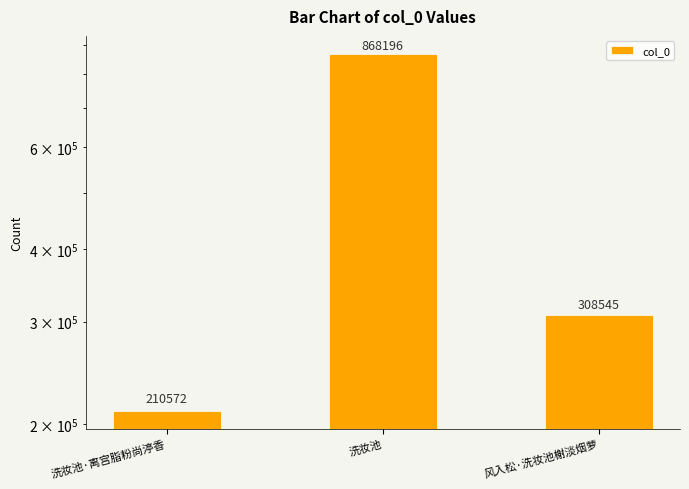

List the labels in order of value, largest first.

洗妆池, 风入松·洗妆池榭淡烟萝, 洗妆池·离宫脂粉尚渟香